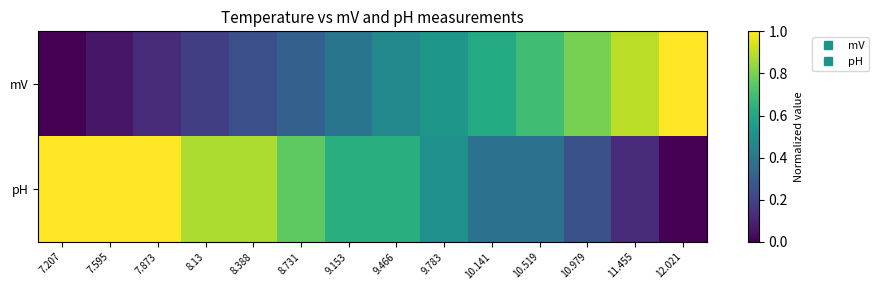

List the series in order of their peak value, lowest first.

mV, pH